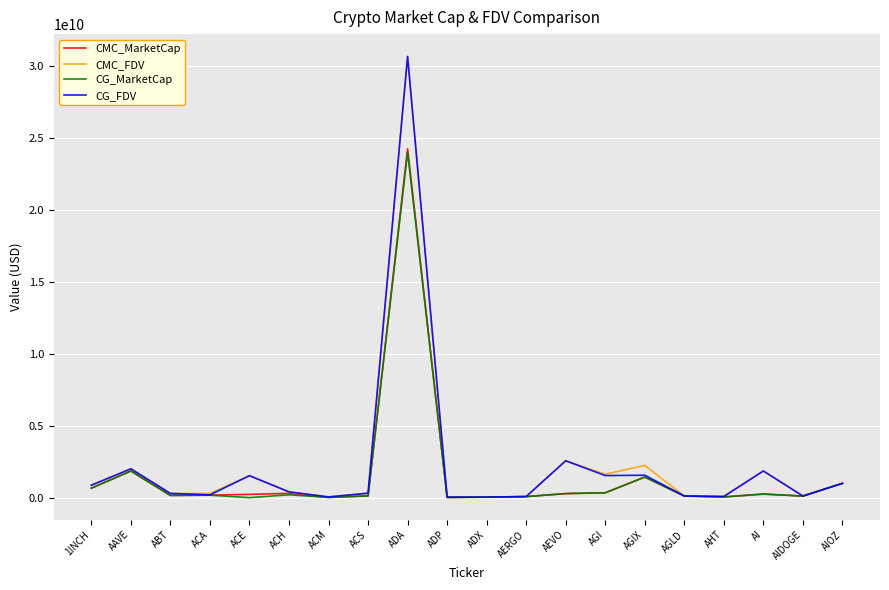

At which category is the sum across all series the highest?

ADA